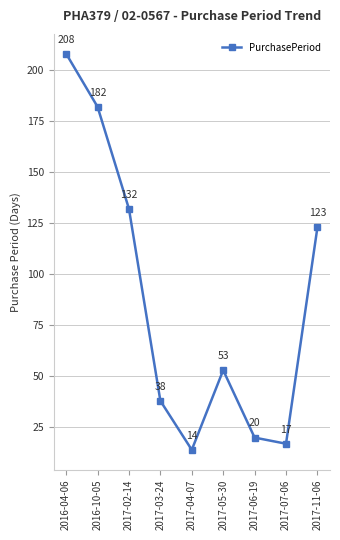

What is the average value?

87